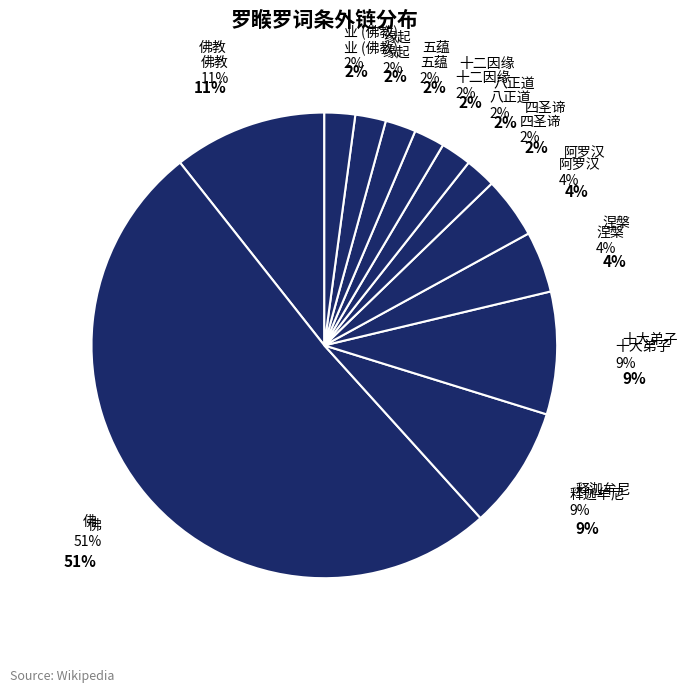

To the nearest percent, what percentage of the pie is 佛?

51%